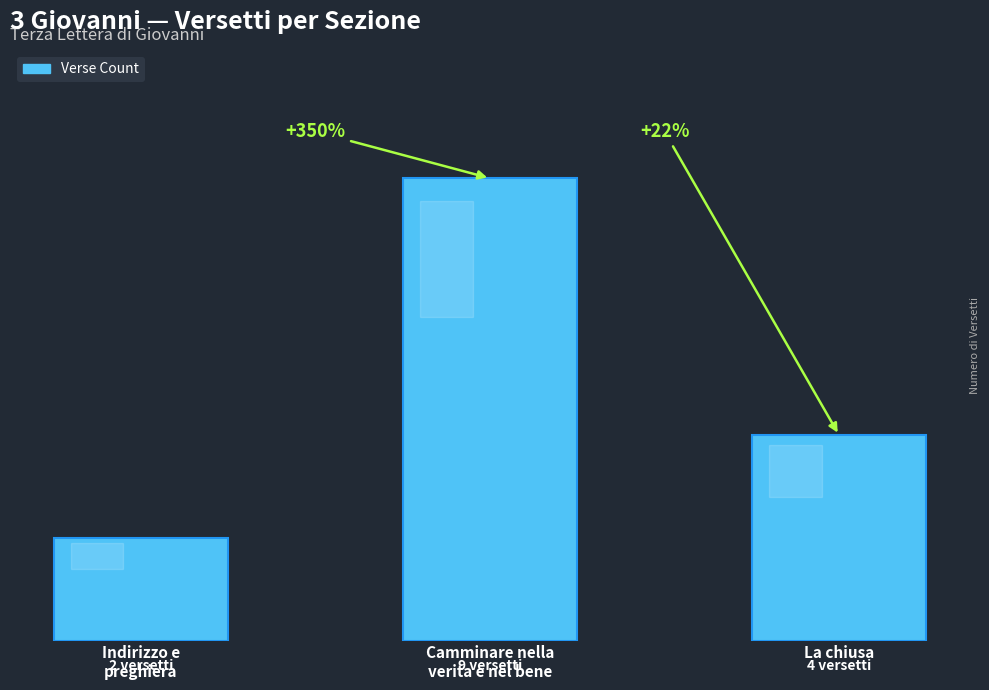

Does the chart contain any negative values?

No